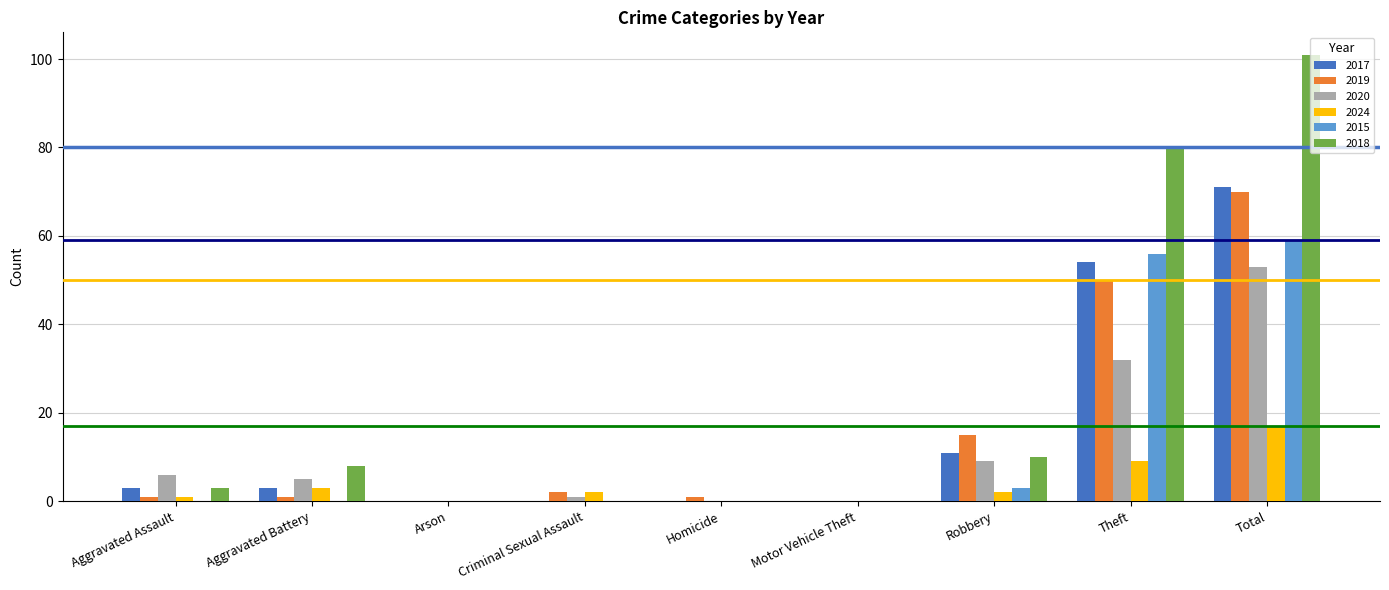

The value of 2020 at Theft is 32. True or false?

True